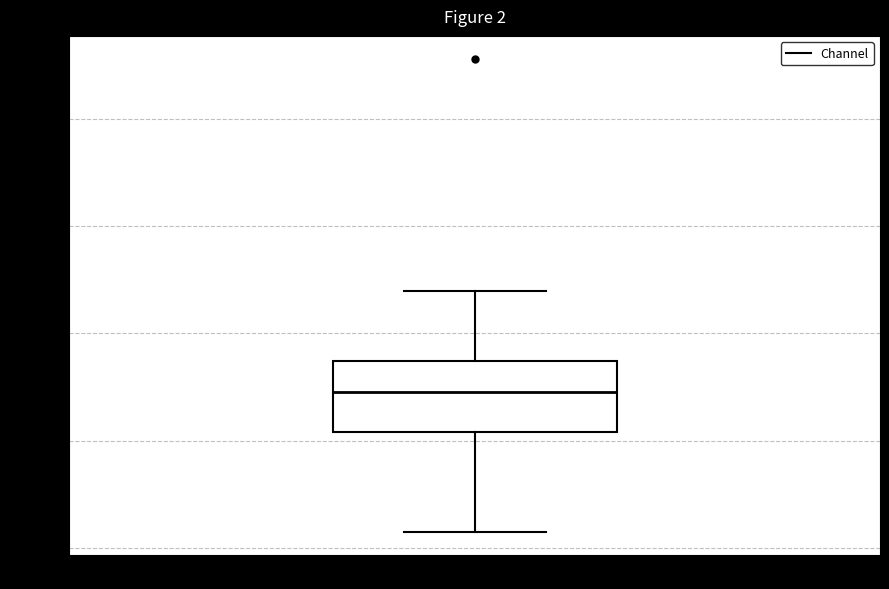

Where does the lower whisker of the box for Channel end on the y-axis? The values are not printed on the chart, so give them approximately, as read against the axis.

55.60